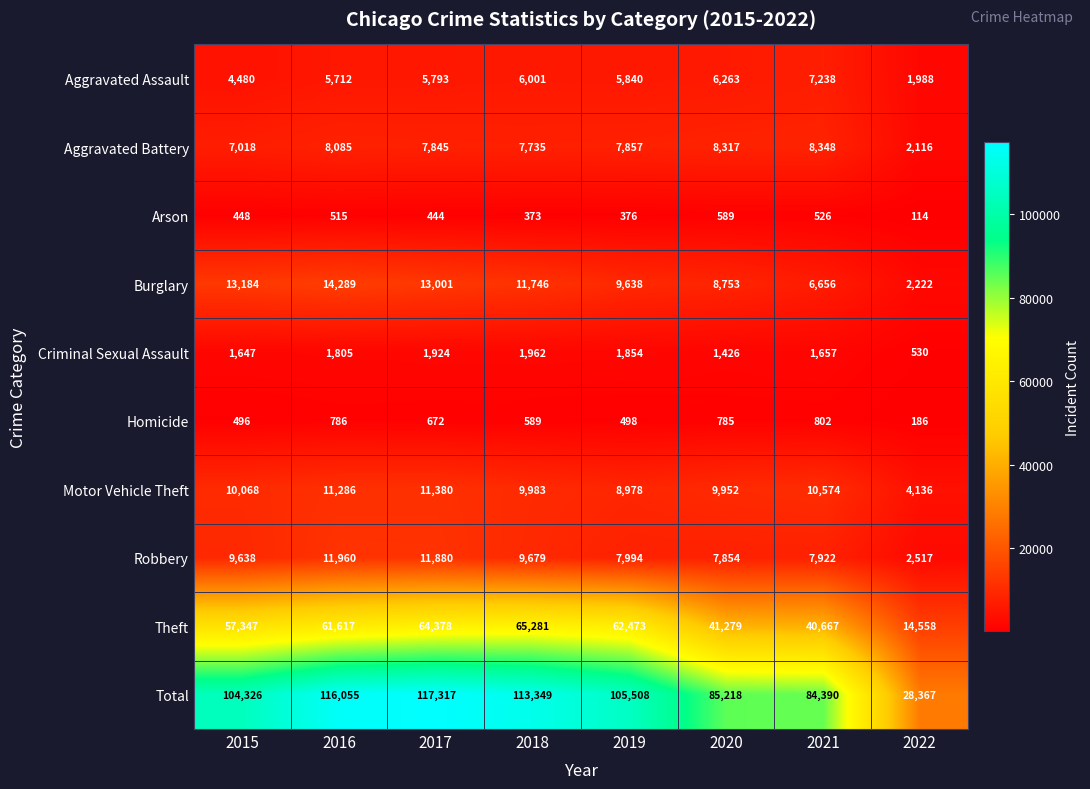

Which series has the largest range (max minus min)?

Total